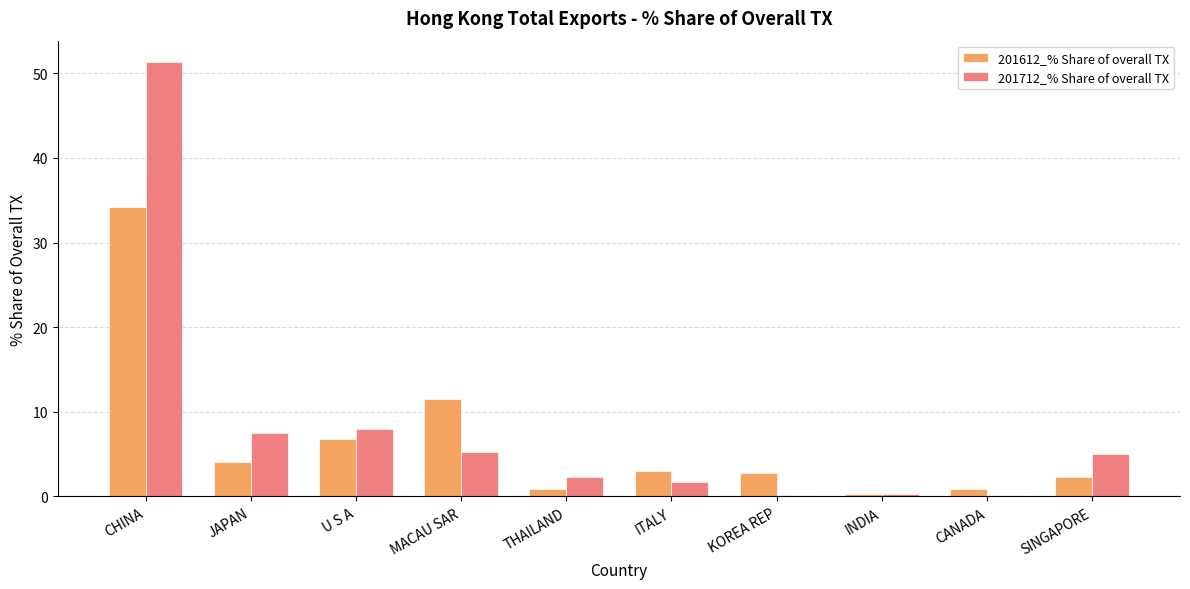

Which series changed the most between JAPAN and ITALY?

201712_% Share of overall TX